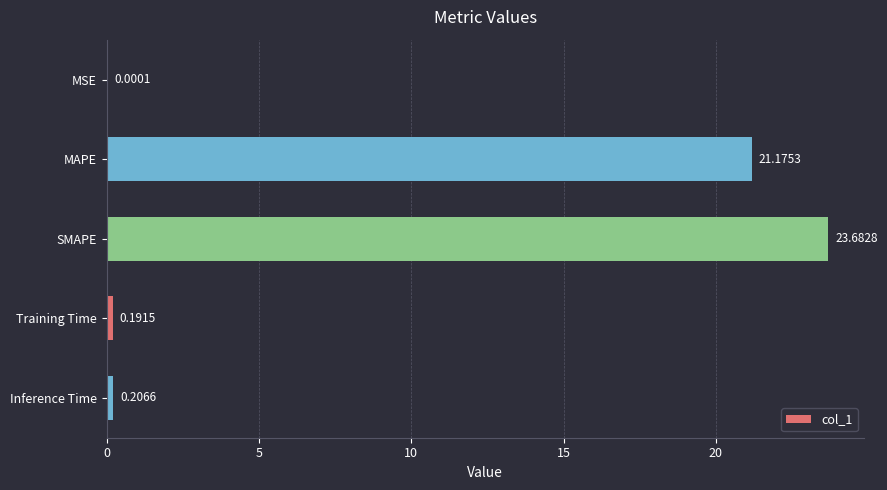

Where is the data nearest to the value 11?

MAPE